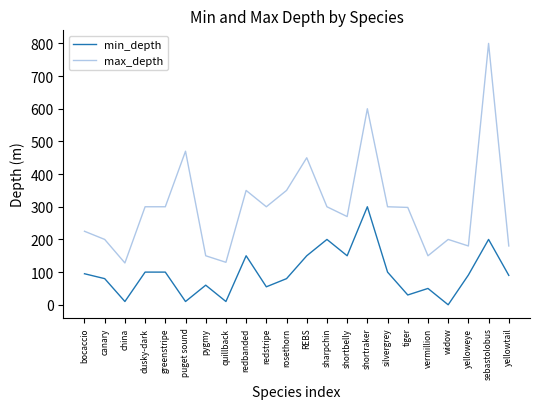

What are all the series names shown in the legend?

min_depth, max_depth